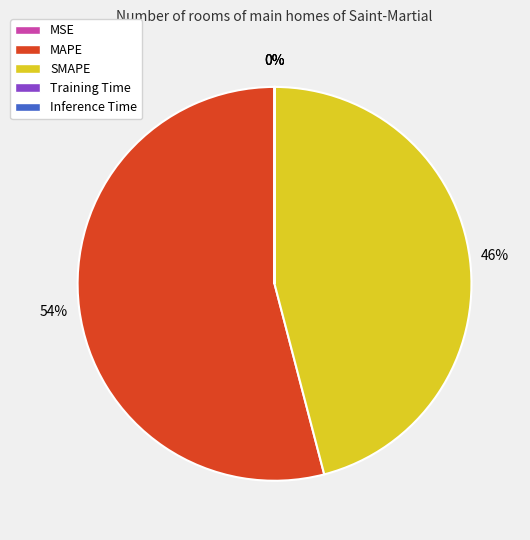

Which category accounts for the majority?

MAPE